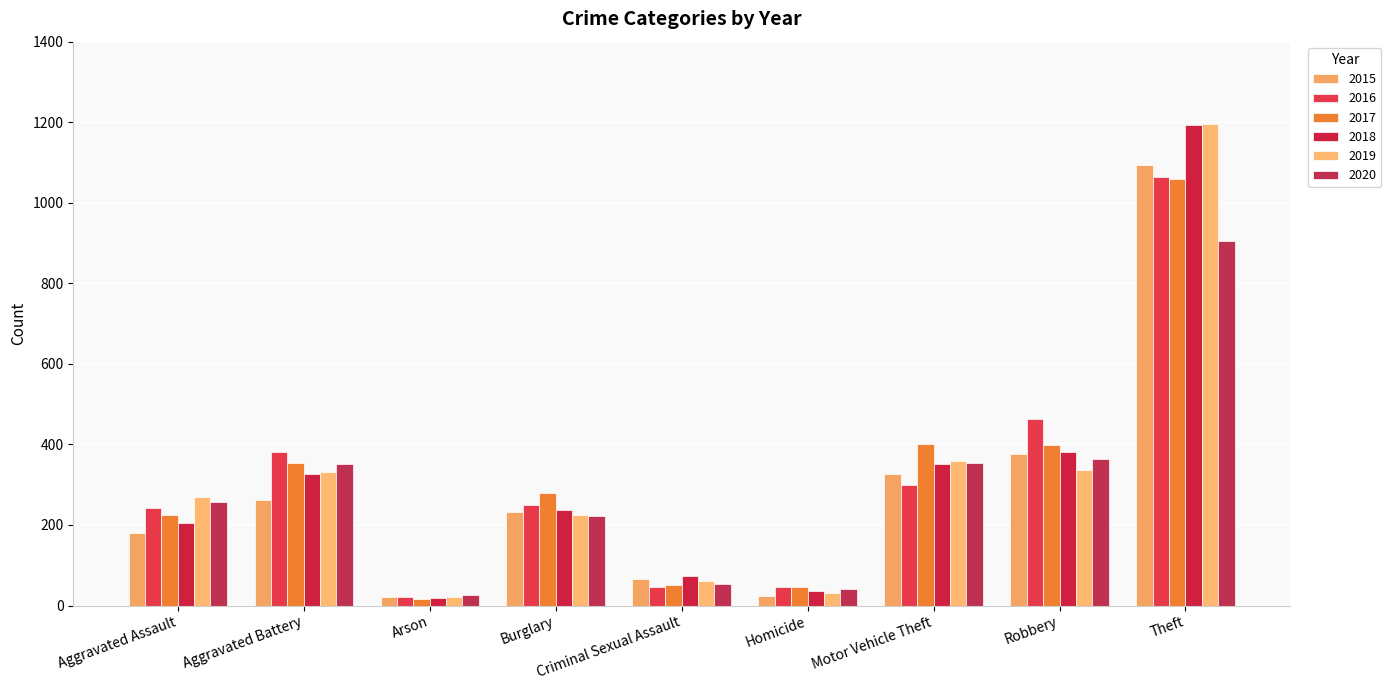

Count the number of data series in this chart.

6